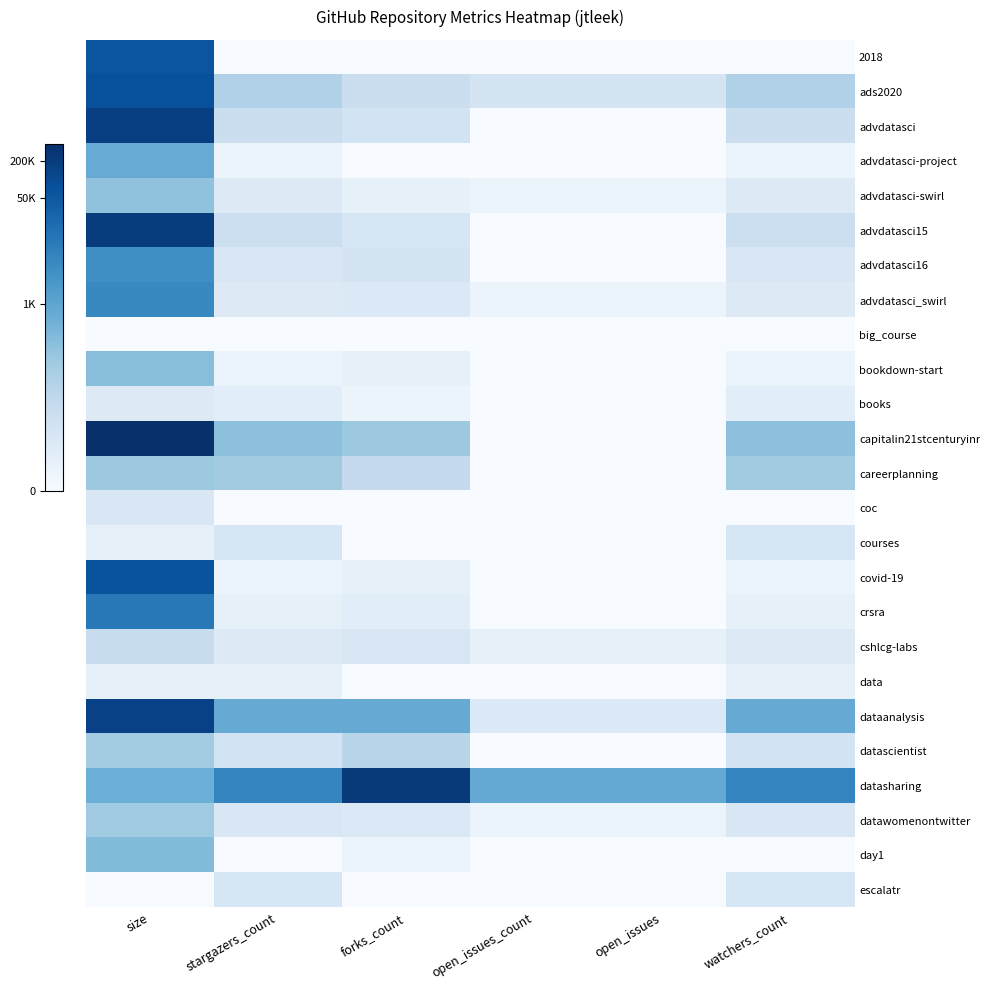

Reading right to left, extract all data points from this chart.

2018: watchers_count=0.0	open_issues=0.0	open_issues_count=0.0	forks_count=0.0	stargazers_count=0.0	size=11.0
ads2020: watchers_count=4.1	open_issues=2.3	open_issues_count=2.3	forks_count=2.9	stargazers_count=4.1	size=11.2
advdatasci: watchers_count=2.9	open_issues=0.0	open_issues_count=0.0	forks_count=2.4	stargazers_count=2.9	size=12.1
advdatasci-project: watchers_count=0.7	open_issues=0.0	open_issues_count=0.0	forks_count=0.0	stargazers_count=0.7	size=6.5
advdatasci-swirl: watchers_count=1.6	open_issues=0.7	open_issues_count=0.7	forks_count=1.1	stargazers_count=1.6	size=5.2
advdatasci15: watchers_count=2.8	open_issues=0.0	open_issues_count=0.0	forks_count=2.1	stargazers_count=2.8	size=12.2
advdatasci16: watchers_count=1.9	open_issues=0.0	open_issues_count=0.0	forks_count=2.3	stargazers_count=1.9	size=8.1
advdatasci_swirl: watchers_count=1.6	open_issues=0.7	open_issues_count=0.7	forks_count=1.8	stargazers_count=1.6	size=8.5
big_course: watchers_count=0.0	open_issues=0.0	open_issues_count=0.0	forks_count=0.0	stargazers_count=0.0	size=0.0
bookdown-start: watchers_count=0.7	open_issues=0.0	open_issues_count=0.0	forks_count=1.1	stargazers_count=0.7	size=5.5
books: watchers_count=1.4	open_issues=0.0	open_issues_count=0.0	forks_count=0.7	stargazers_count=1.4	size=1.6
capitalin21stcenturyinr: watchers_count=5.3	open_issues=0.0	open_issues_count=0.0	forks_count=4.8	stargazers_count=5.3	size=12.8
careerplanning: watchers_count=4.6	open_issues=0.0	open_issues_count=0.0	forks_count=3.3	stargazers_count=4.6	size=4.9
coc: watchers_count=0.0	open_issues=0.0	open_issues_count=0.0	forks_count=0.0	stargazers_count=0.0	size=1.9
courses: watchers_count=2.1	open_issues=0.0	open_issues_count=0.0	forks_count=0.0	stargazers_count=2.1	size=1.1
covid-19: watchers_count=0.7	open_issues=0.0	open_issues_count=0.0	forks_count=1.1	stargazers_count=0.7	size=11.1
crsra: watchers_count=1.1	open_issues=0.0	open_issues_count=0.0	forks_count=1.4	stargazers_count=1.1	size=9.3
cshlcg-labs: watchers_count=1.6	open_issues=1.1	open_issues_count=1.1	forks_count=1.9	stargazers_count=1.6	size=3.0
data: watchers_count=1.1	open_issues=0.0	open_issues_count=0.0	forks_count=0.0	stargazers_count=1.1	size=1.1
dataanalysis: watchers_count=6.6	open_issues=1.8	open_issues_count=1.8	forks_count=6.6	stargazers_count=6.6	size=12.0
datascientist: watchers_count=2.4	open_issues=0.0	open_issues_count=0.0	forks_count=3.7	stargazers_count=2.4	size=4.6
datasharing: watchers_count=8.7	open_issues=6.7	open_issues_count=6.7	forks_count=12.4	stargazers_count=8.7	size=6.4
datawomenontwitter: watchers_count=1.9	open_issues=0.7	open_issues_count=0.7	forks_count=1.8	stargazers_count=1.9	size=4.7
day1: watchers_count=0.0	open_issues=0.0	open_issues_count=0.0	forks_count=0.7	stargazers_count=0.0	size=5.6
escalatr: watchers_count=2.1	open_issues=0.0	open_issues_count=0.0	forks_count=0.0	stargazers_count=2.1	size=0.0